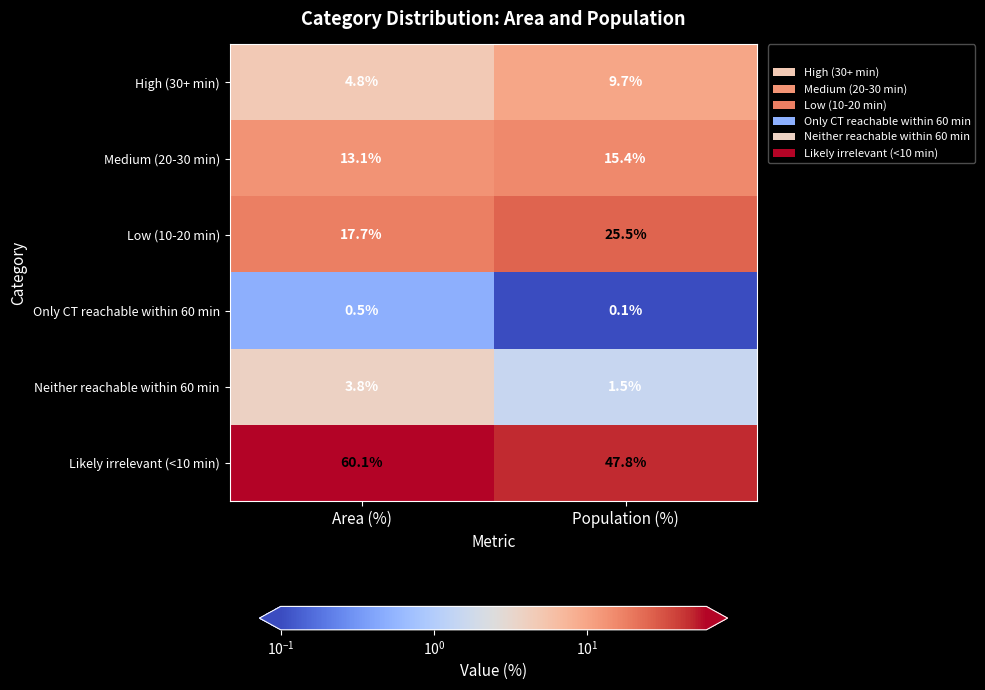

What is the sum of the Neither reachable within 60 min values at Area (%) and Population (%)?

5.3